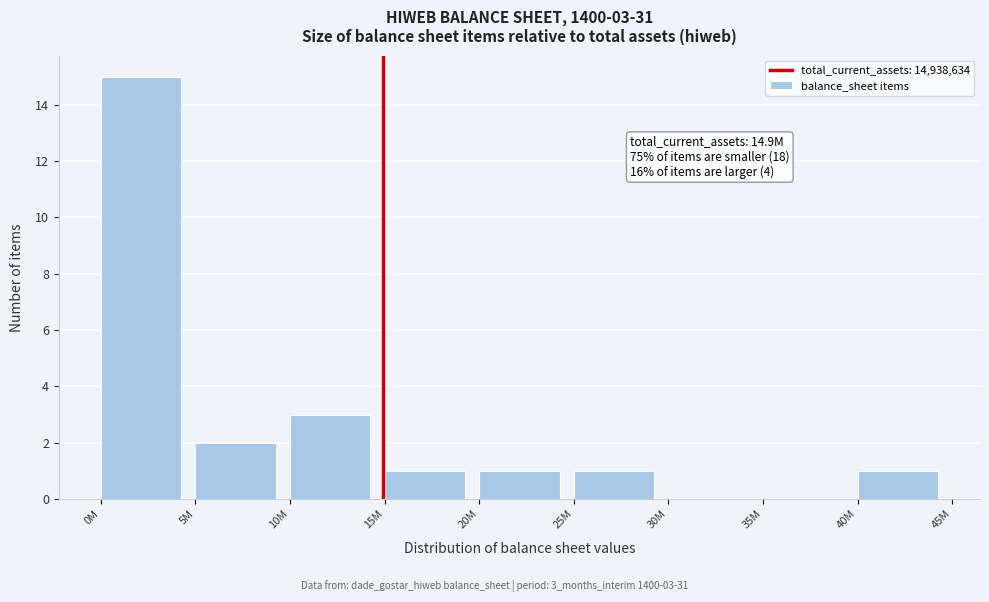

Reading right to left, list all the values displayed in this chart.

40M=1	35M=0	30M=0	25M=1	20M=1	15M=1	10M=3	5M=2	0M=15